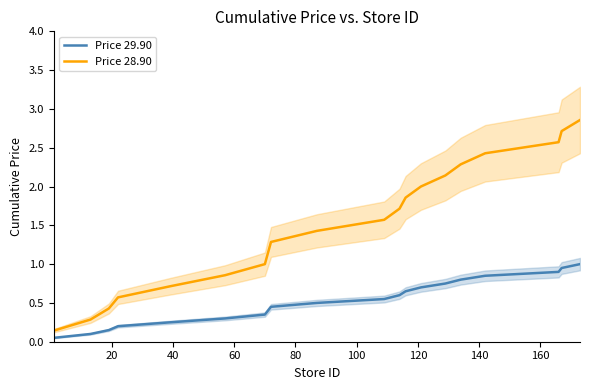

True or false: Price 29.90 and Price 28.90 cross at least once.

False